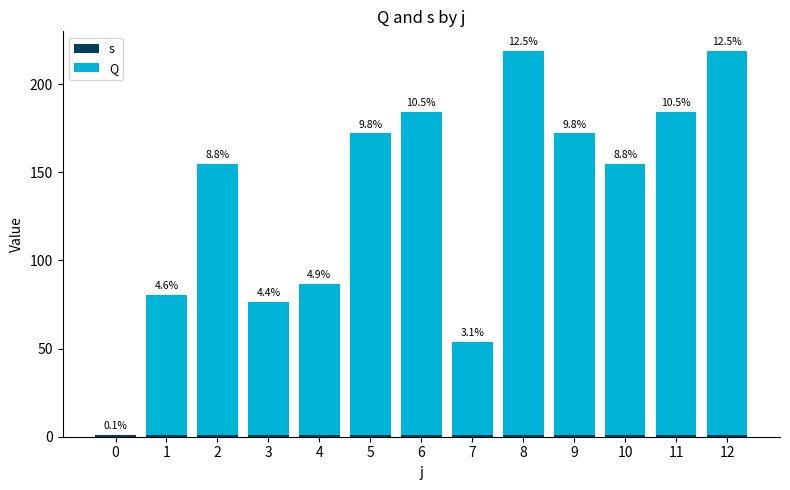

What is the sum of the s values at 9 and 6?

2.0